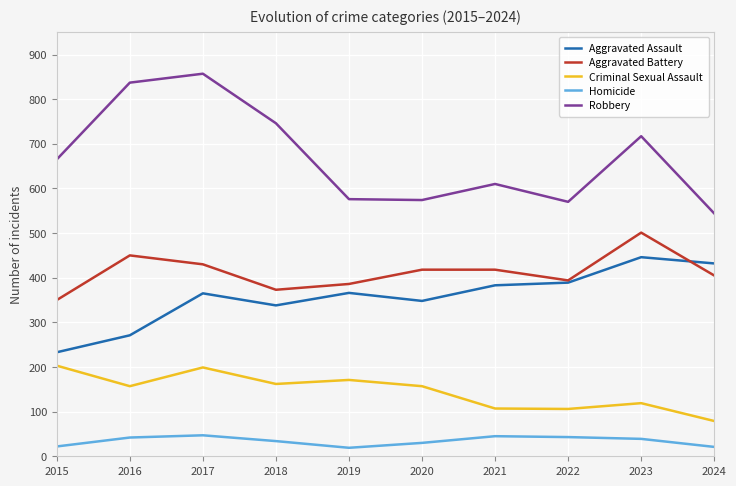

The Criminal Sexual Assault series shows 158 at 2022. True or false?

False